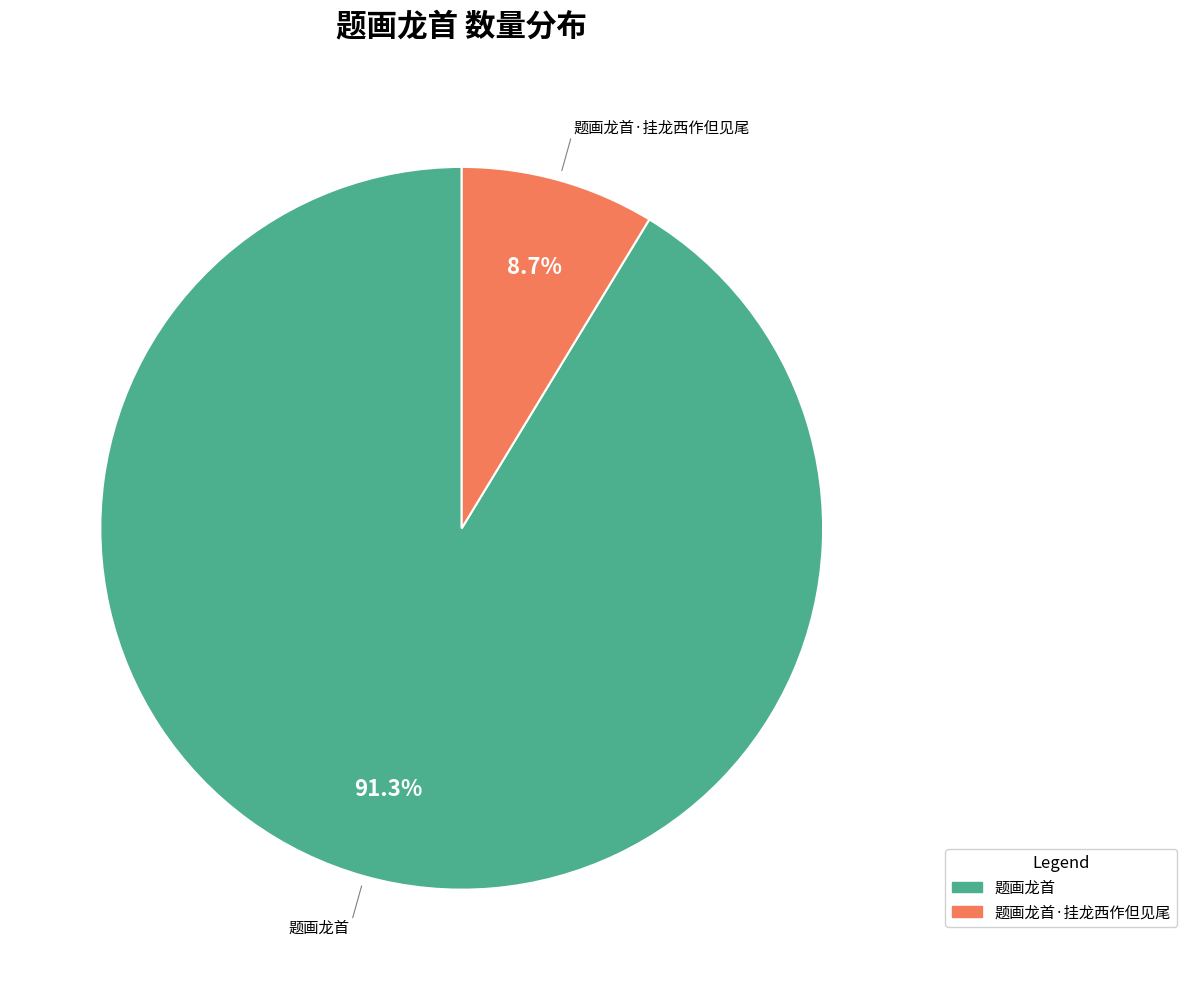

Is there any slice that represents more than half of the pie?

Yes